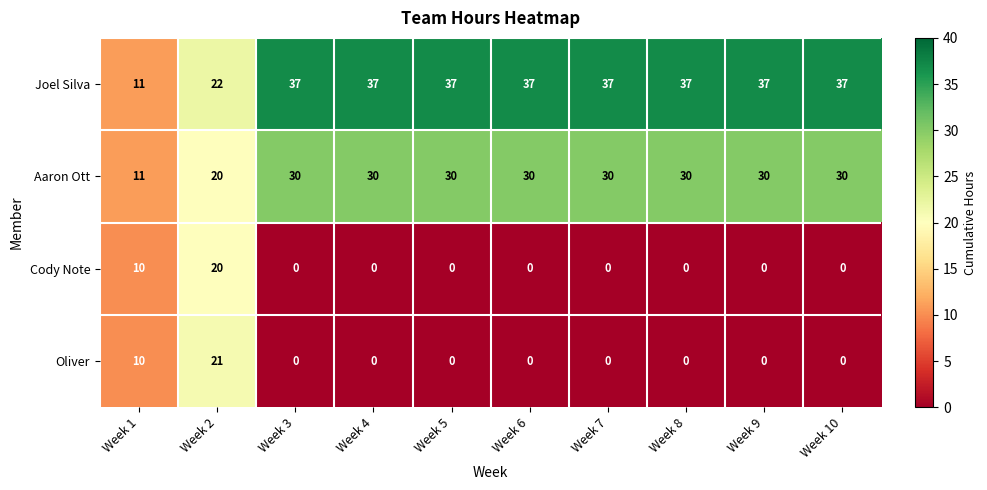

What is the sum of the Aaron Ott values at Week 3 and Week 8?

60